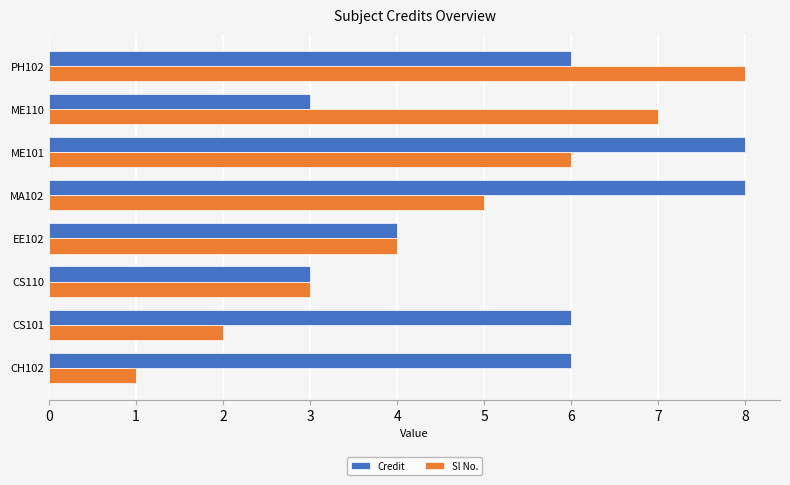

Which category has the lowest value across all series?

CH102